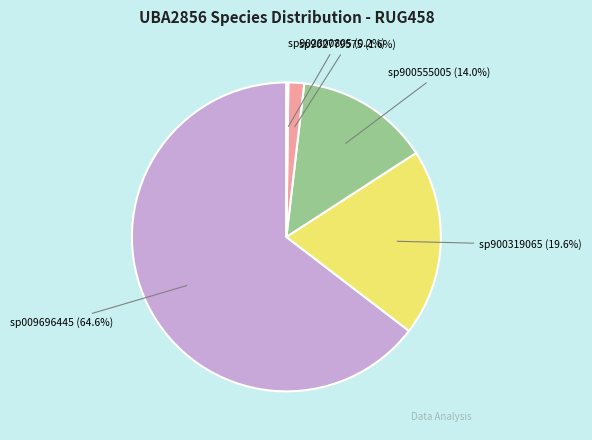

To the nearest percent, what is the difference between the largest and smallest slice percentages?

64%